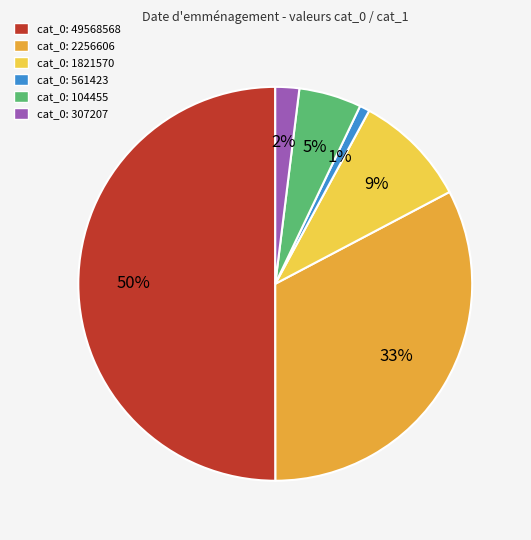

Between cat_0: 2256606 and cat_0: 1821570, which is larger?

cat_0: 2256606